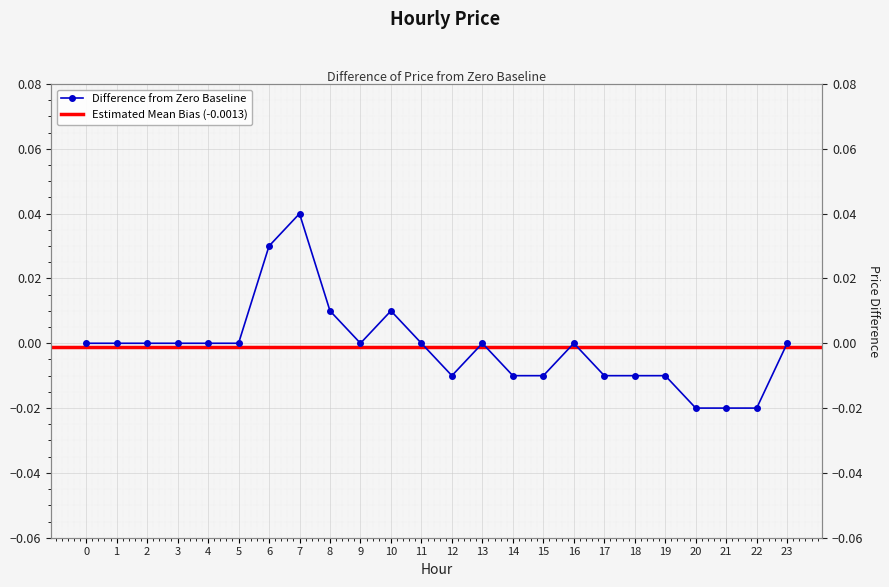

How many values are below zero?

9